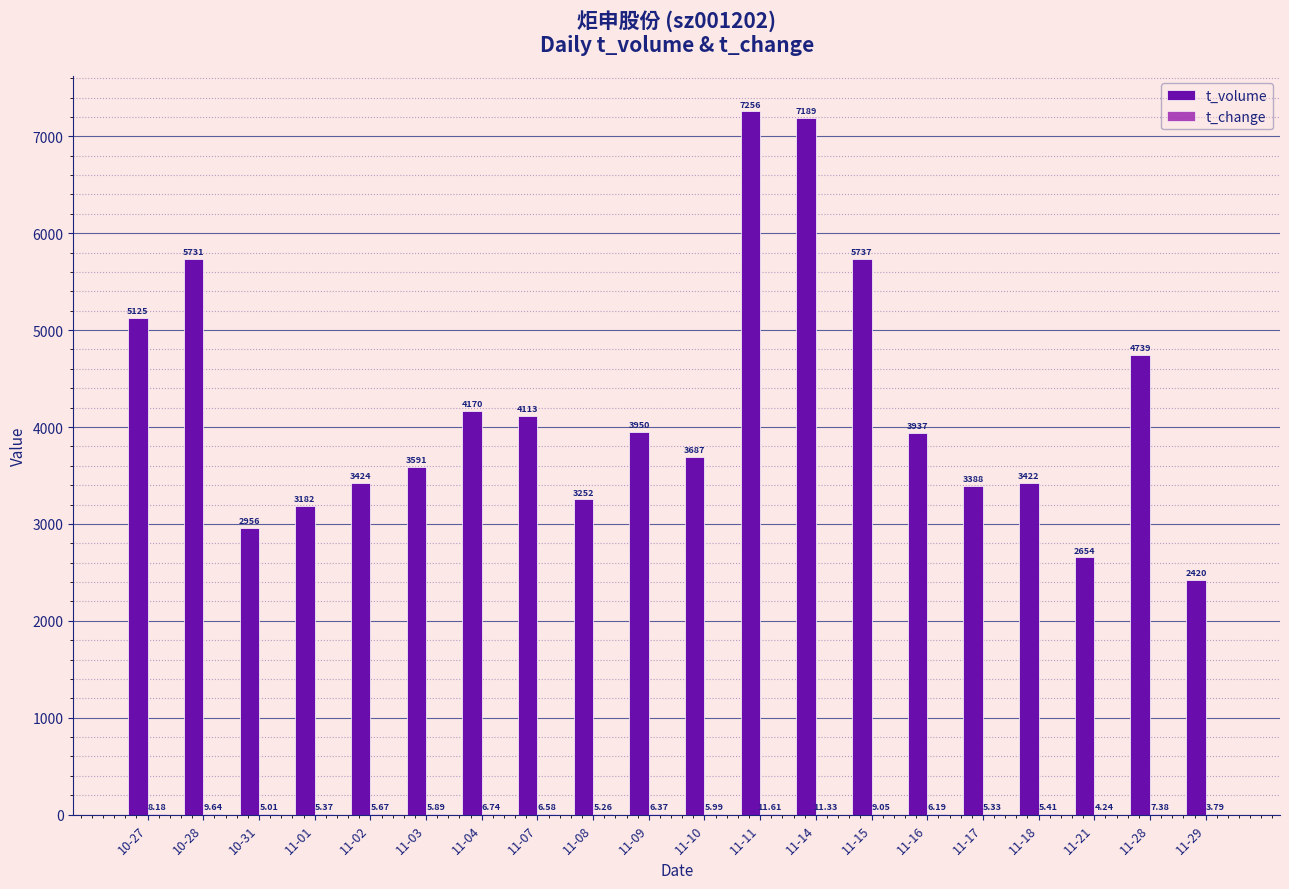

What is the sum of the t_volume values at 11-14 and 11-10?

10876.0